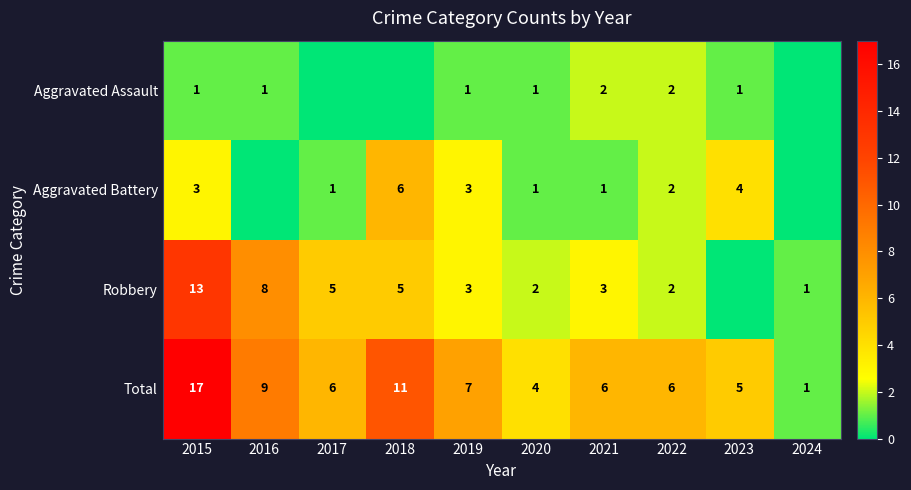

Between 2015 and 2021, which is larger?

2021